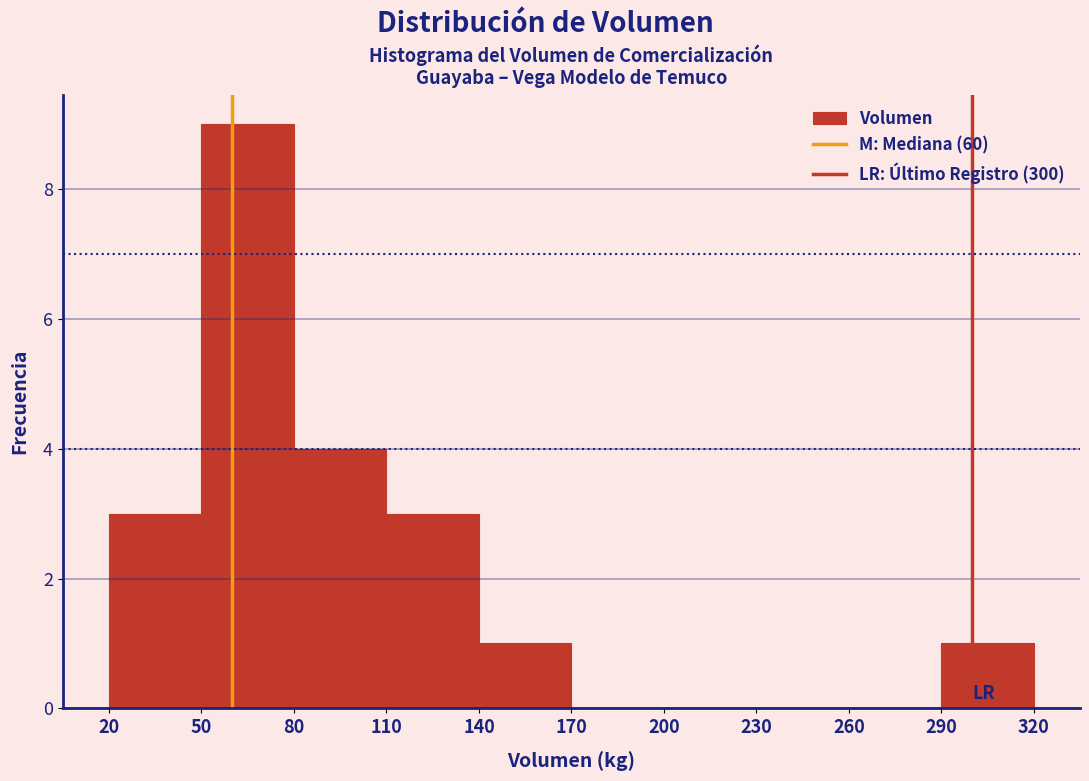

Reading left to right, transcribe this chart: for each bar, give the range it covers on the x-axis and its height. The values are not printed on the chart, so give them approximately, as read against the axis.

20 to 50: 3
50 to 80: 9
80 to 110: 4
110 to 140: 3
140 to 170: 1
170 to 200: 0
200 to 230: 0
230 to 260: 0
260 to 290: 0
290 to 320: 1